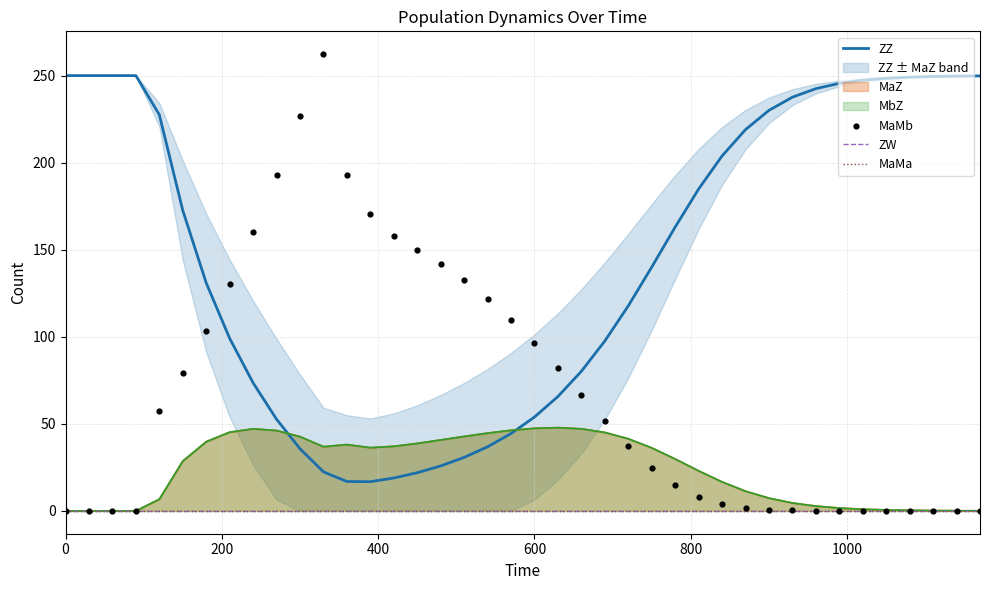

Which series reaches the maximum Y coordinate?

MaMb